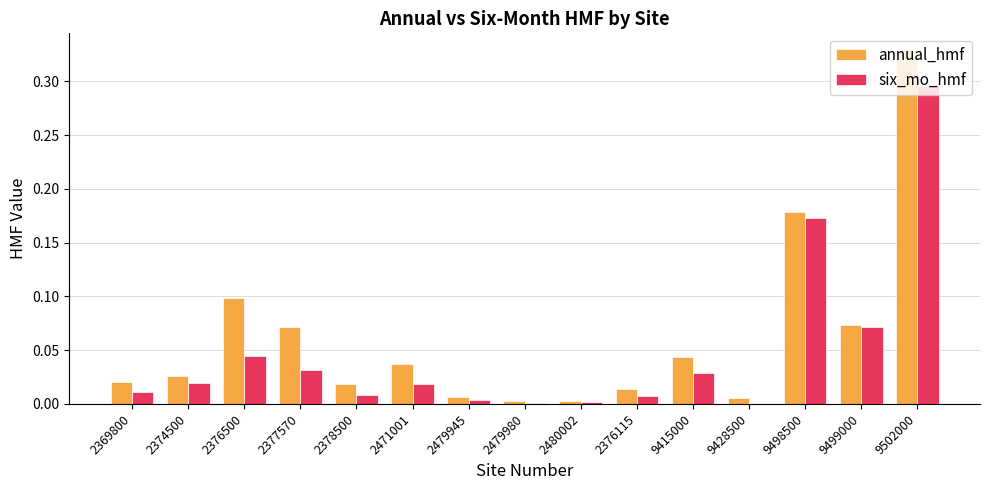

Which category has the highest value in the annual_hmf series?

9502000